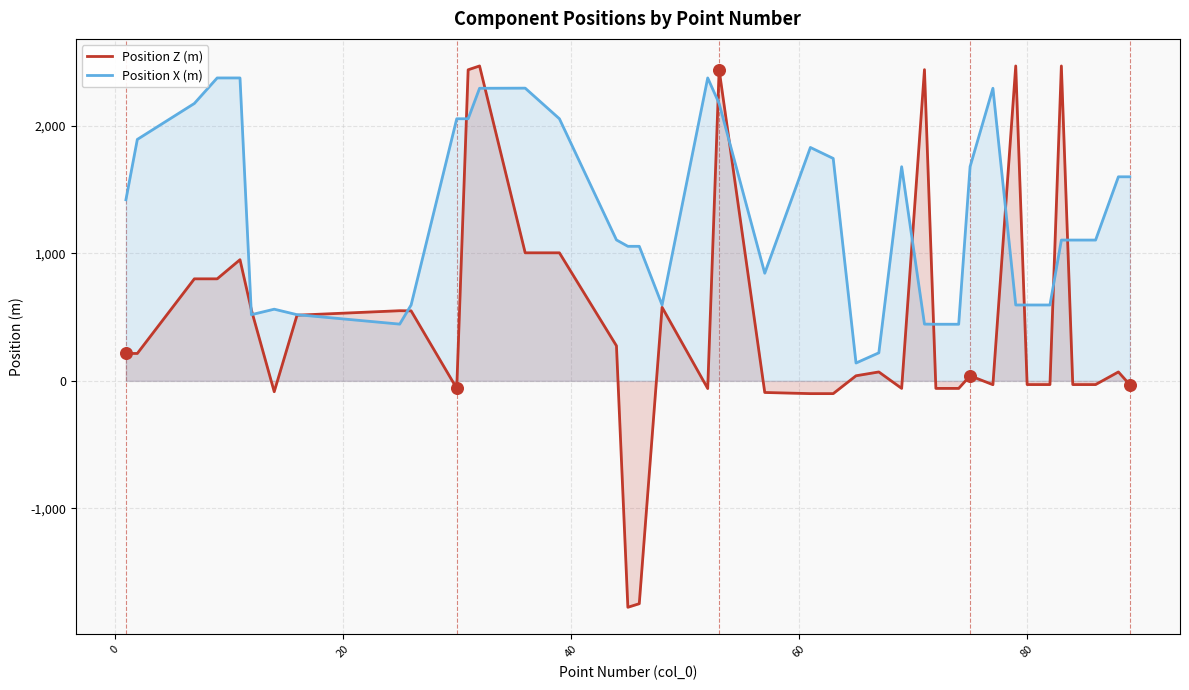

Which series has the largest total across all categories?

Position X (m)